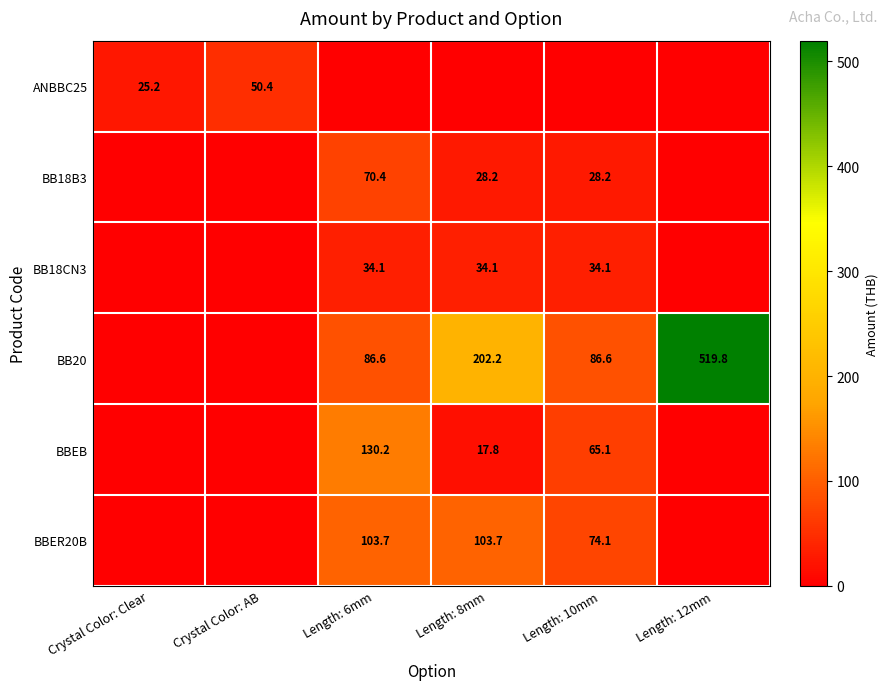

True or false: BB18B3 has a value of 16.1 at Length: 6mm.

False